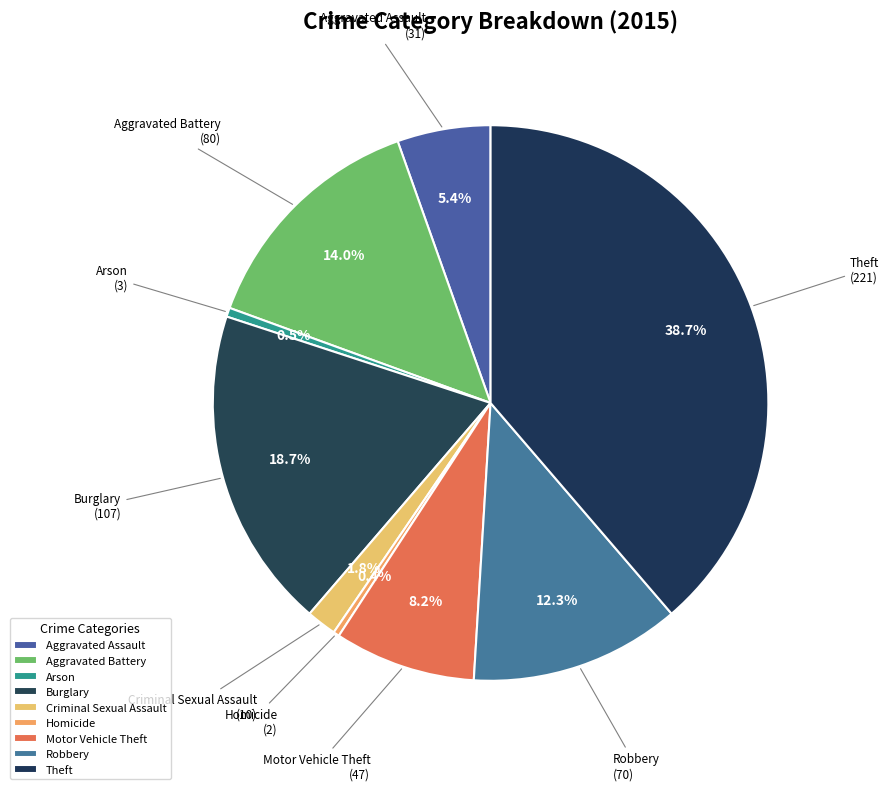

Does Aggravated Battery represent more than half of the total?

No